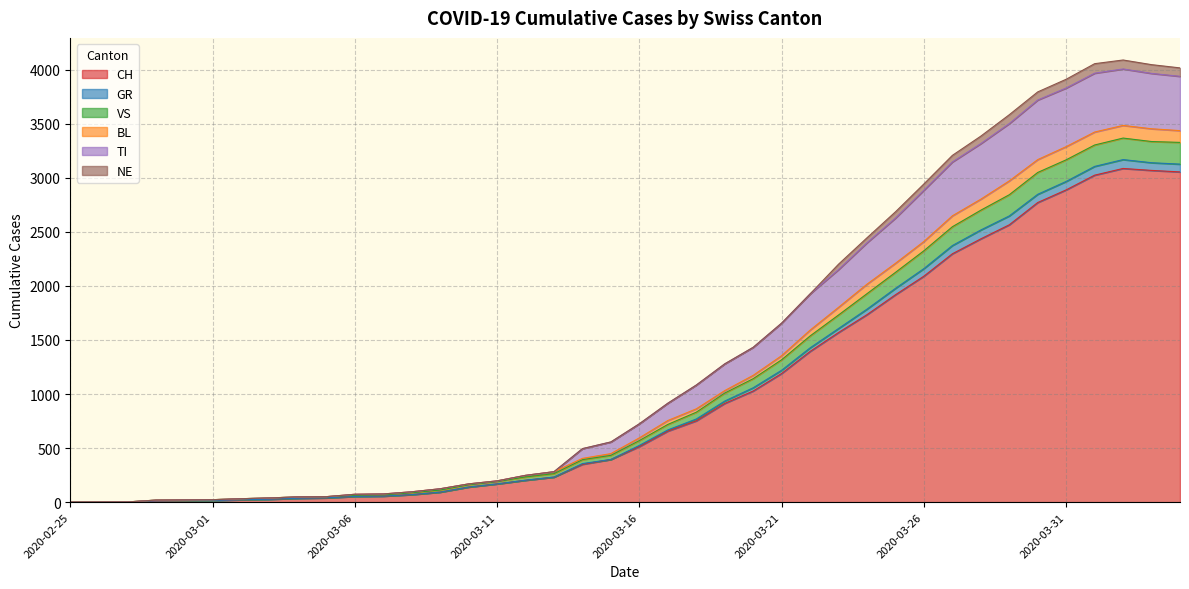

How many data points in CH are above 514?

19